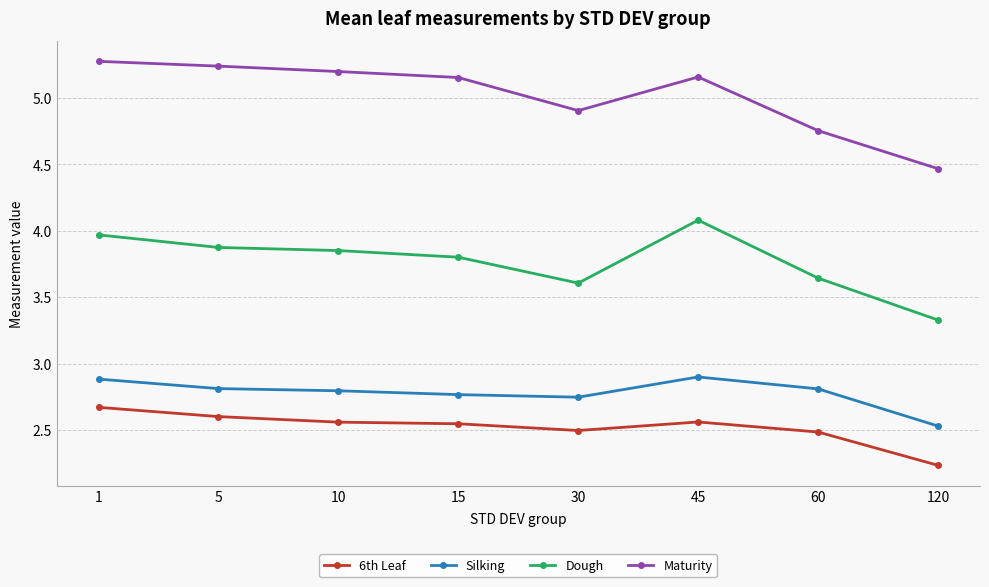

Between 1 and 10, which series saw the biggest shift?

Dough